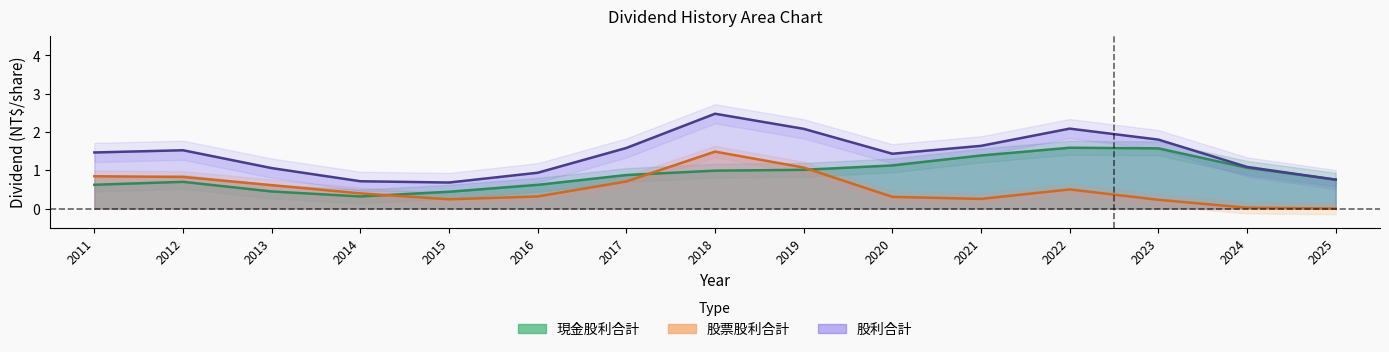

Which series has the largest total across all categories?

股利合計